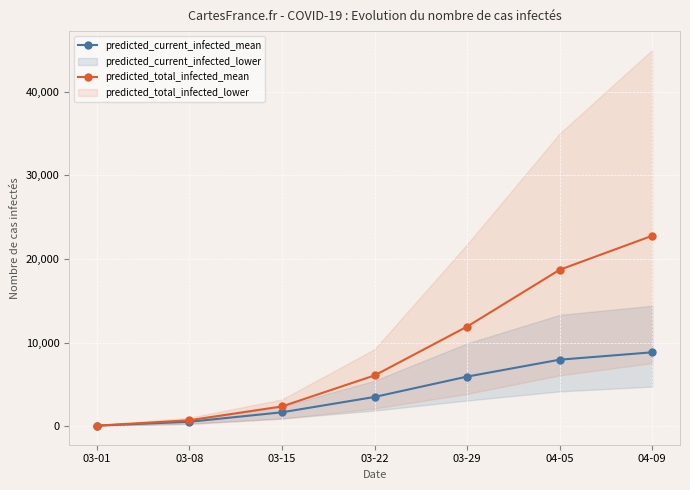

At how many categories does at least one series exceed 18898?

1